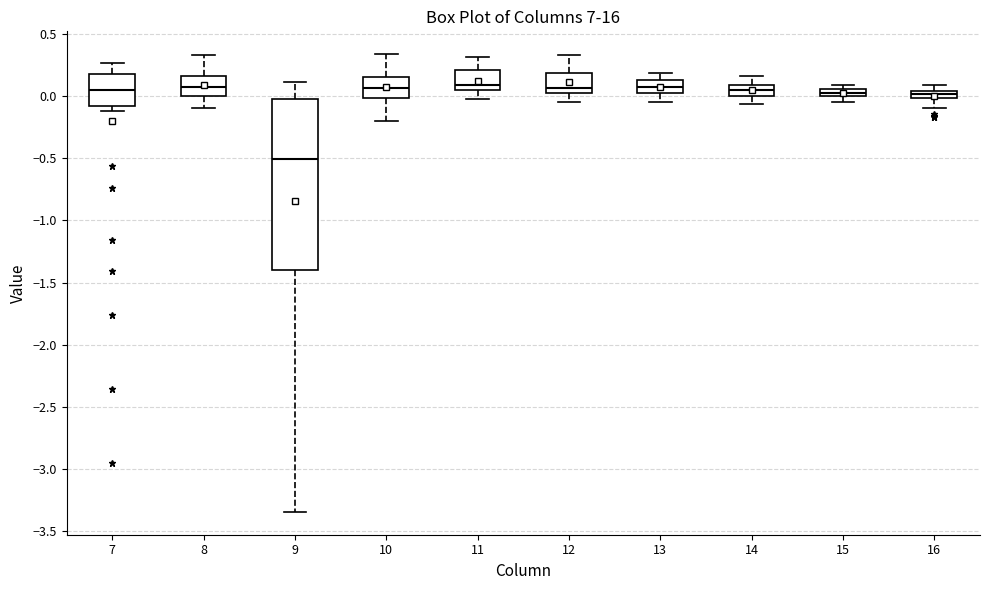

Where is the lower edge of the box at x = 15 on the y-axis? The values are not printed on the chart, so give them approximately, as read against the axis.

0.00